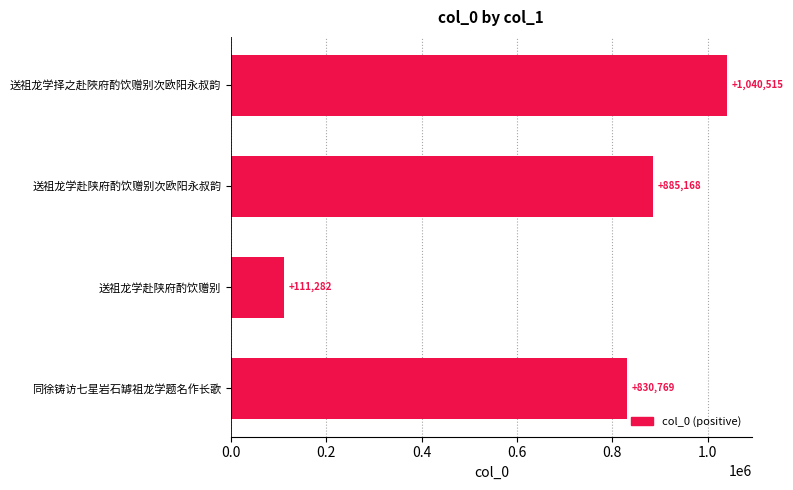

How many bars are there in total?

4